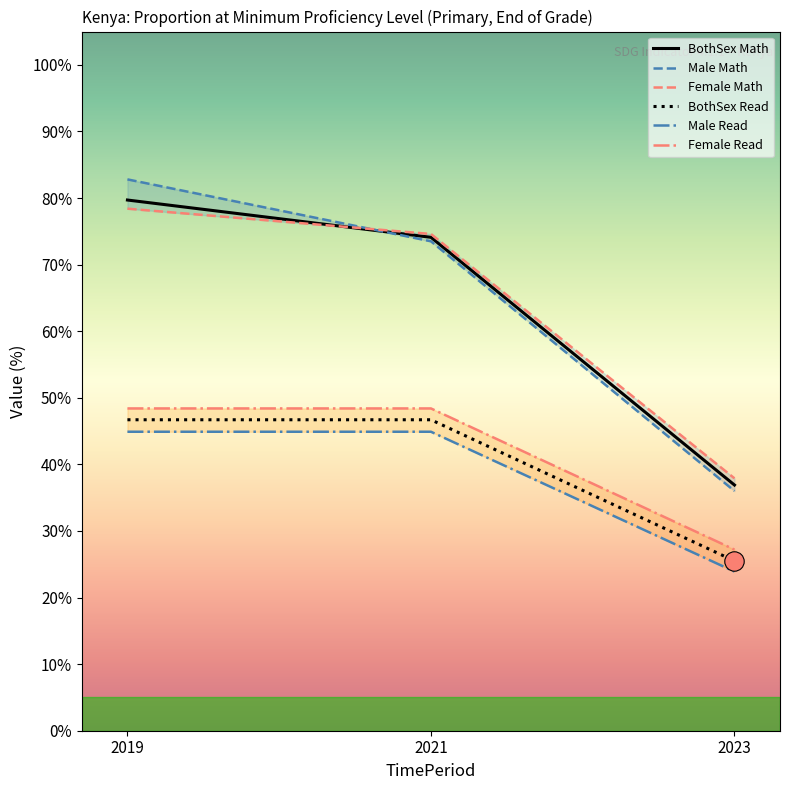

Between 2021 and 2023, which is larger?

2021